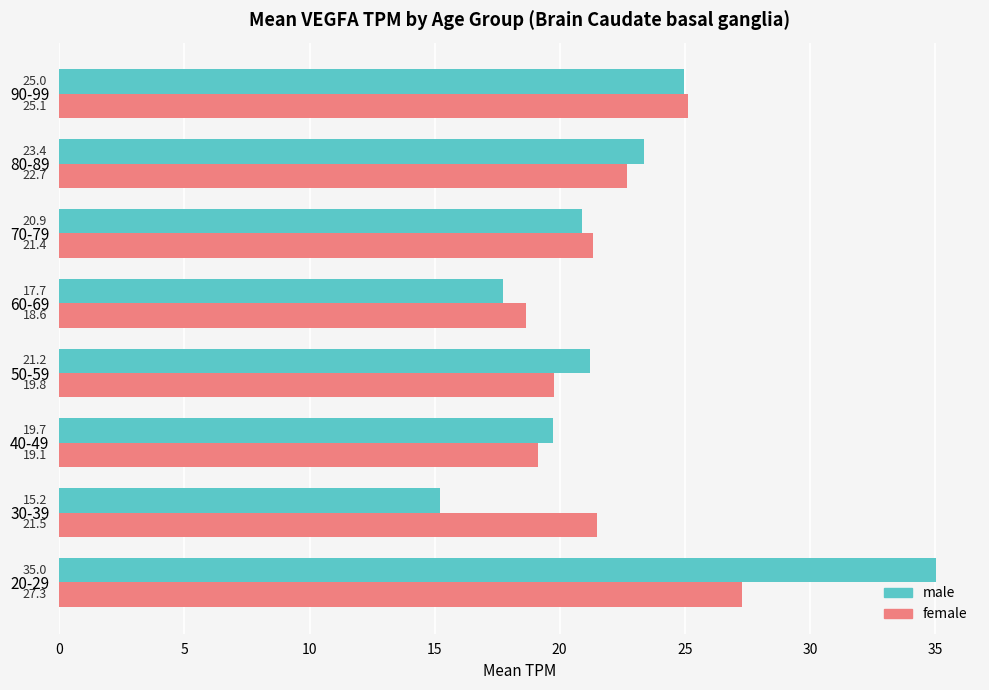

The male series shows 4.3 at 30-39. True or false?

False